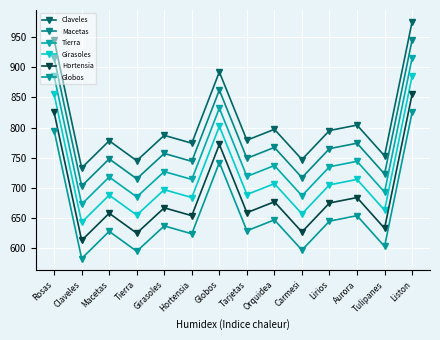

Between Globos and Lirios, which series saw the biggest shift?

Claveles